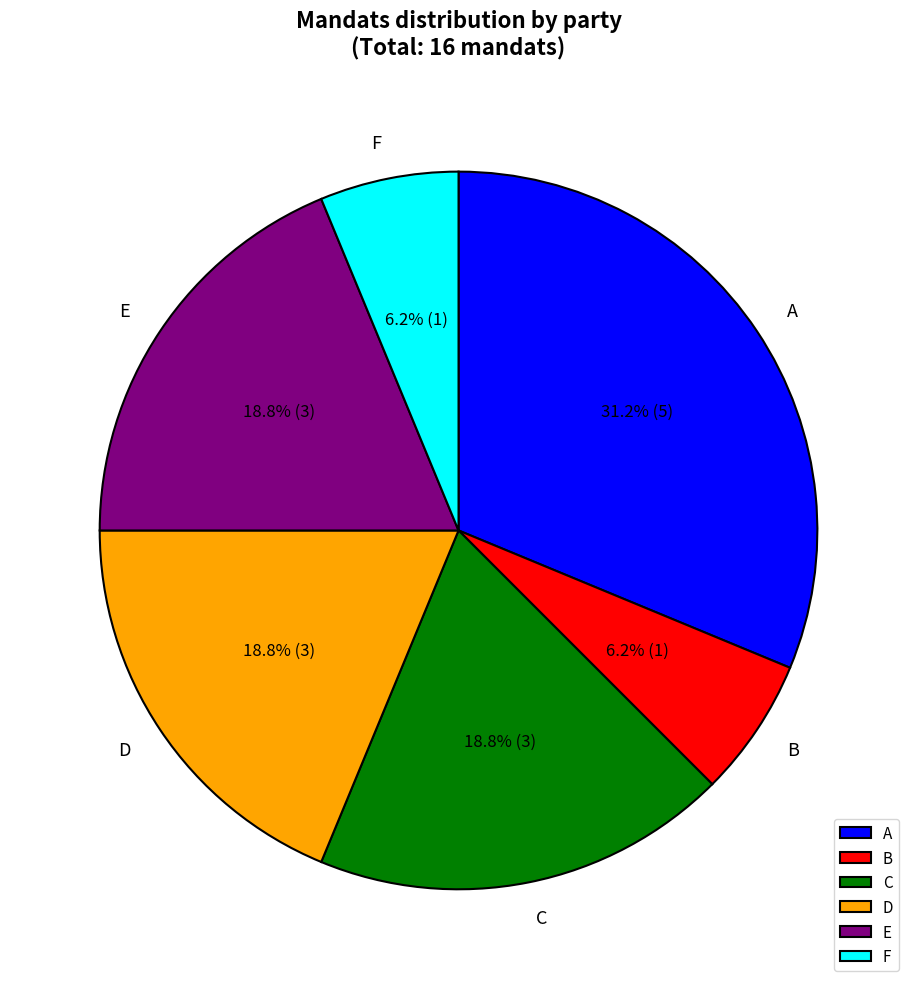

Do E and F together represent more than half of the pie?

No